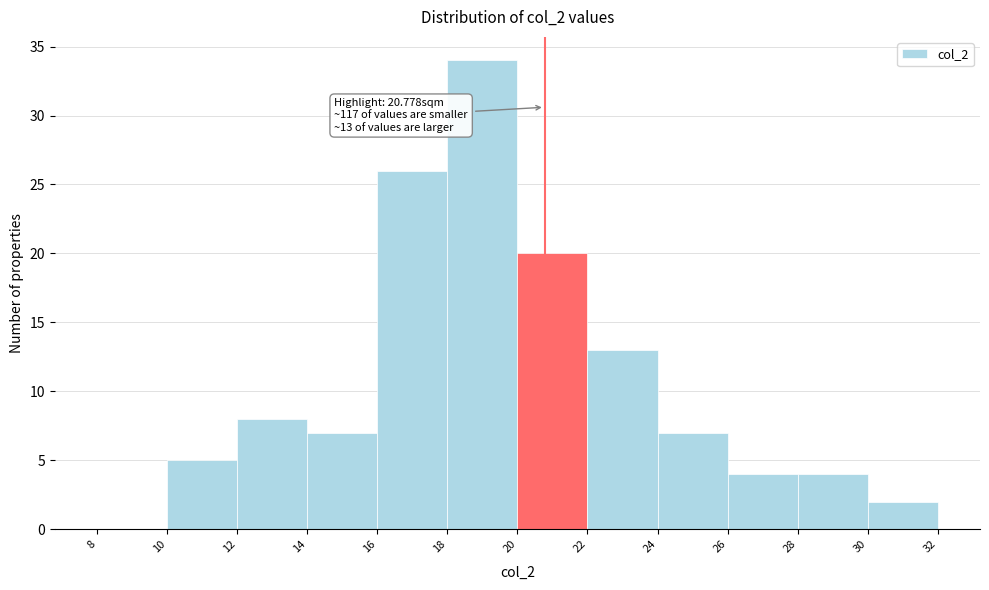

Over which range of the x-axis is the bar tallest?

18 to 20